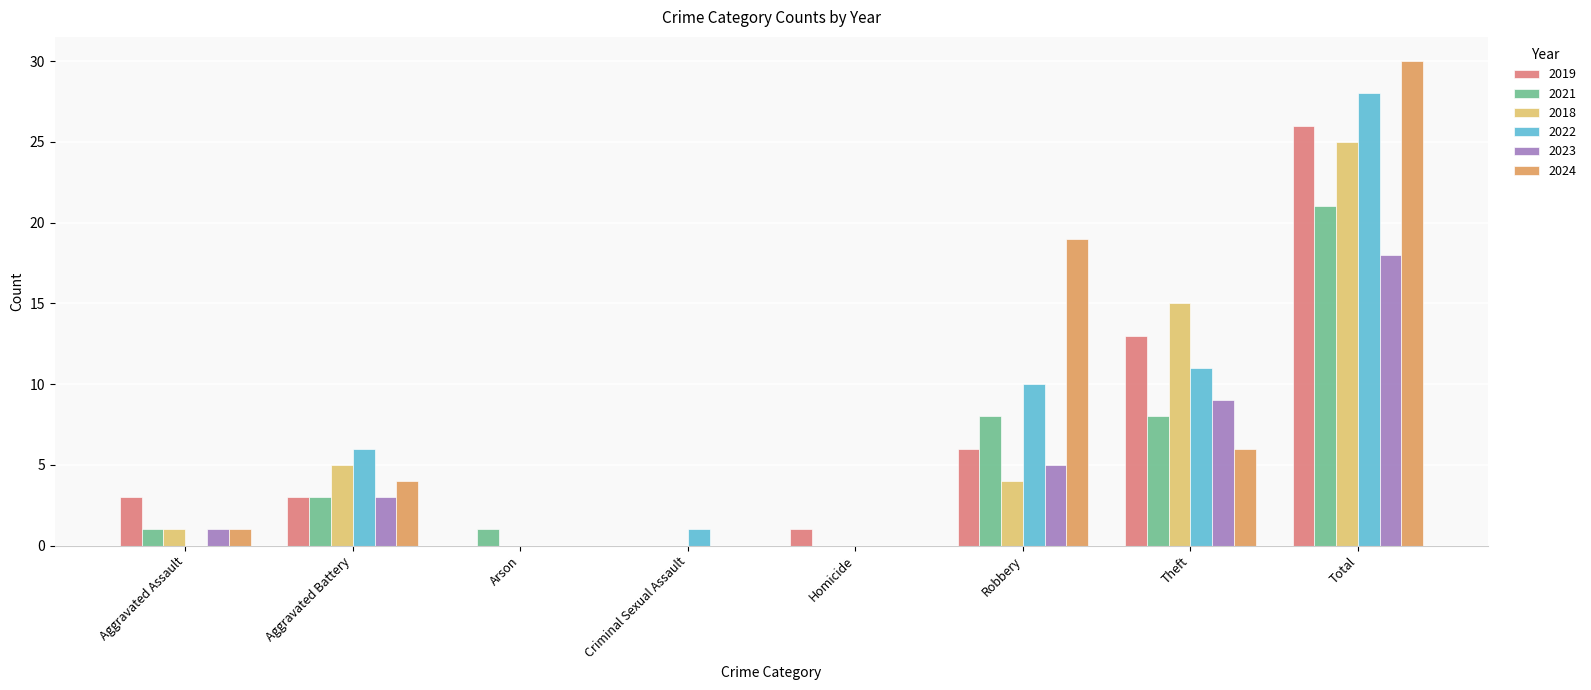

Reading right to left, extract all data points from this chart.

2019: 26	13	6	1	0	0	3	3
2021: 21	8	8	0	0	1	3	1
2018: 25	15	4	0	0	0	5	1
2022: 28	11	10	0	1	0	6	0
2023: 18	9	5	0	0	0	3	1
2024: 30	6	19	0	0	0	4	1